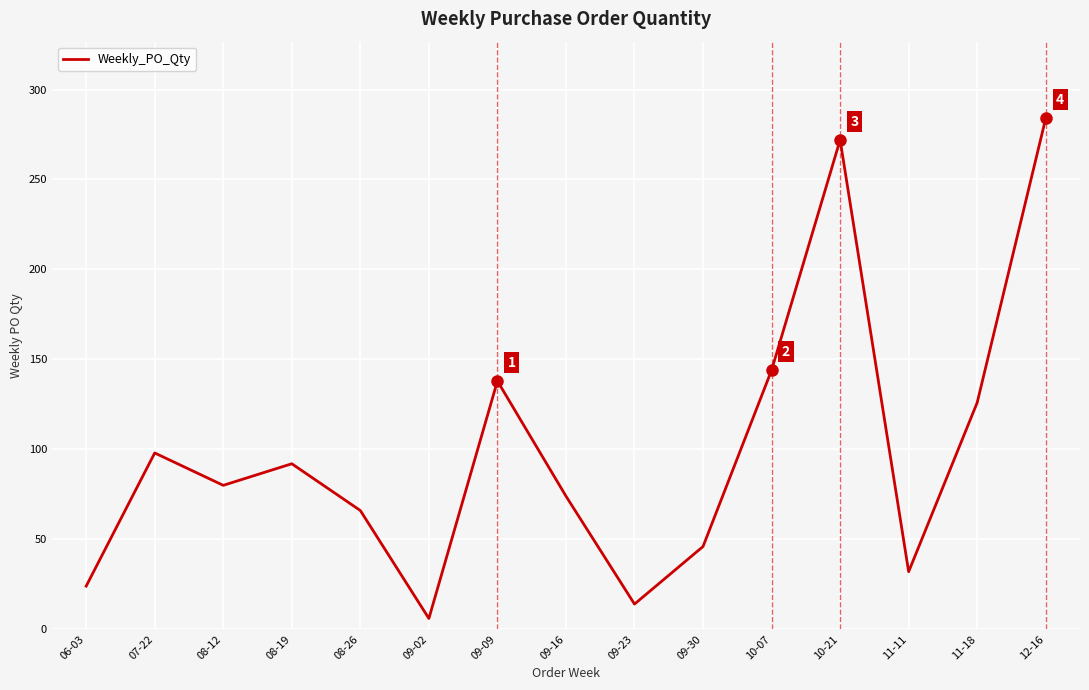

Which category has the highest value across all series?

12-16